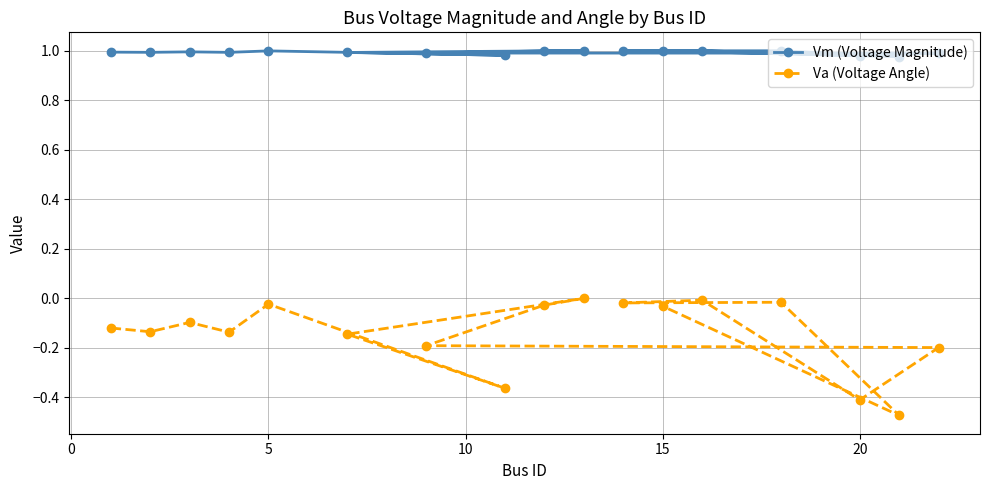

Which series has the widest spread of values?

Va (Voltage Angle)